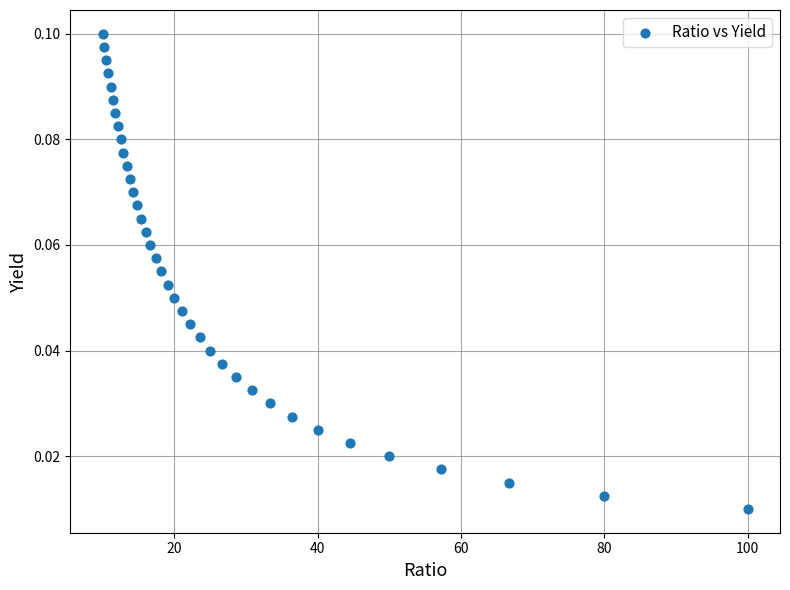

What is the range of X values (max minus min)?

90.0